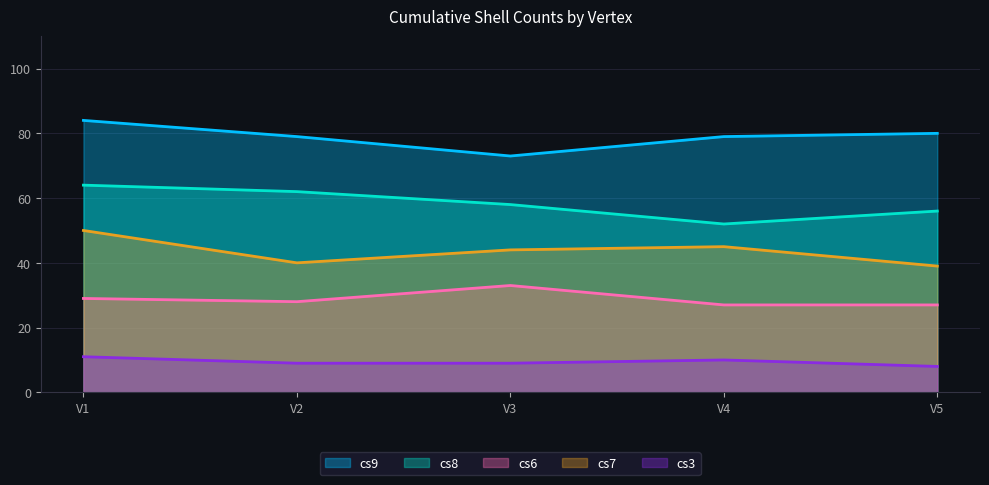

What is the value of the cs9 point at the 3rd from the left?

73